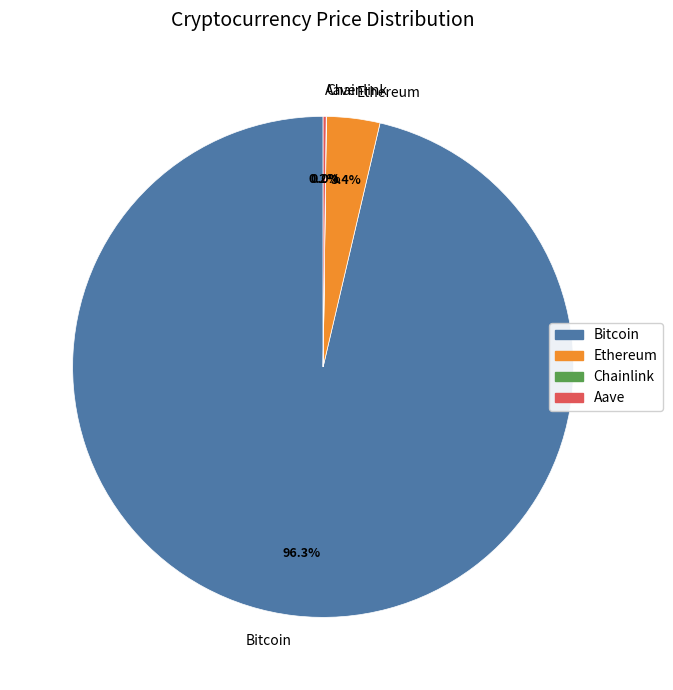

Does Bitcoin represent more than half of the total?

Yes